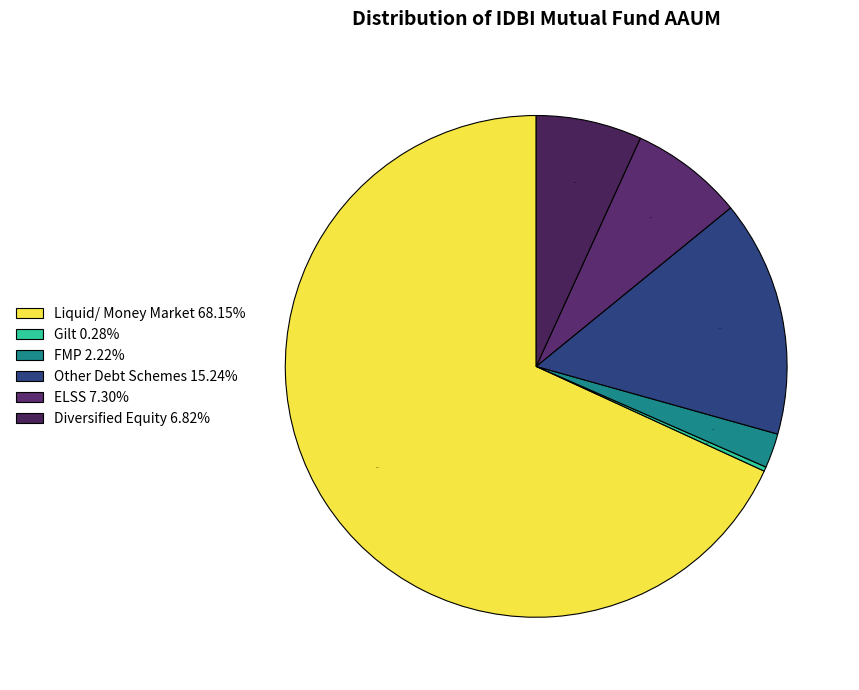

Does FMP represent more than half of the total?

No